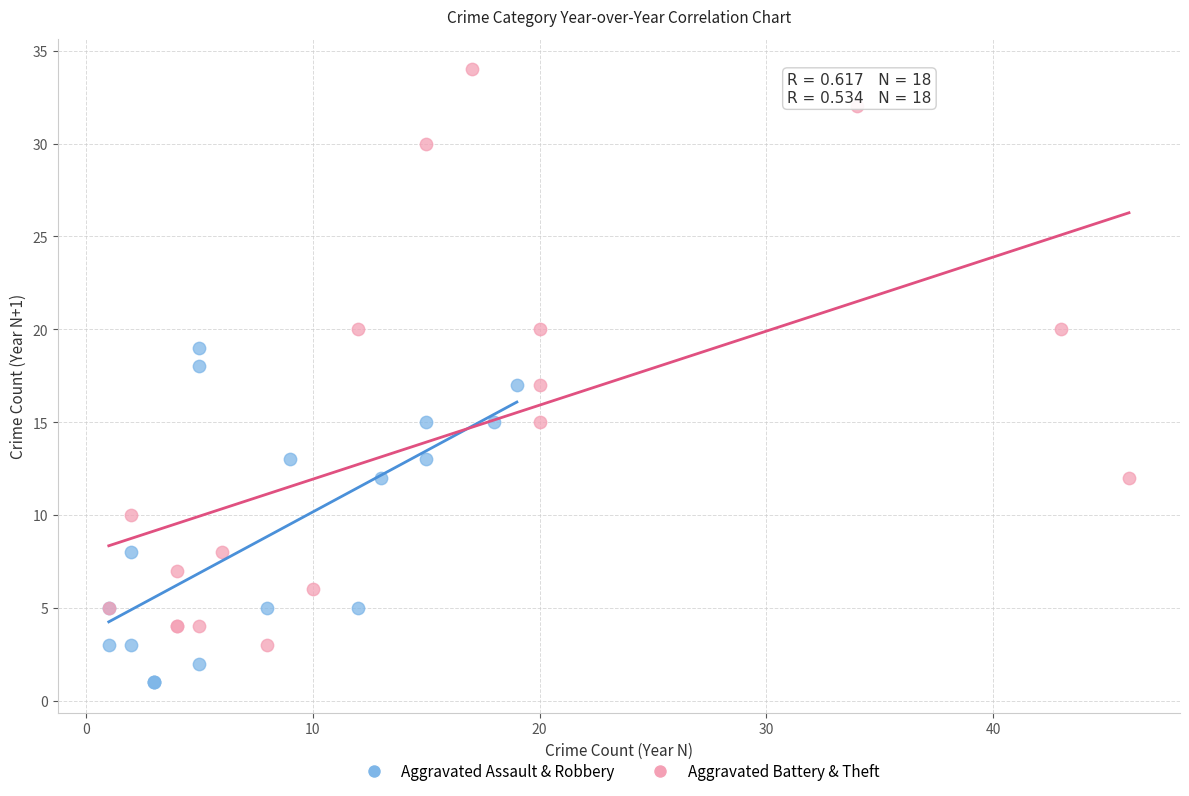

Which series reaches the minimum Y coordinate?

Aggravated Assault & Robbery